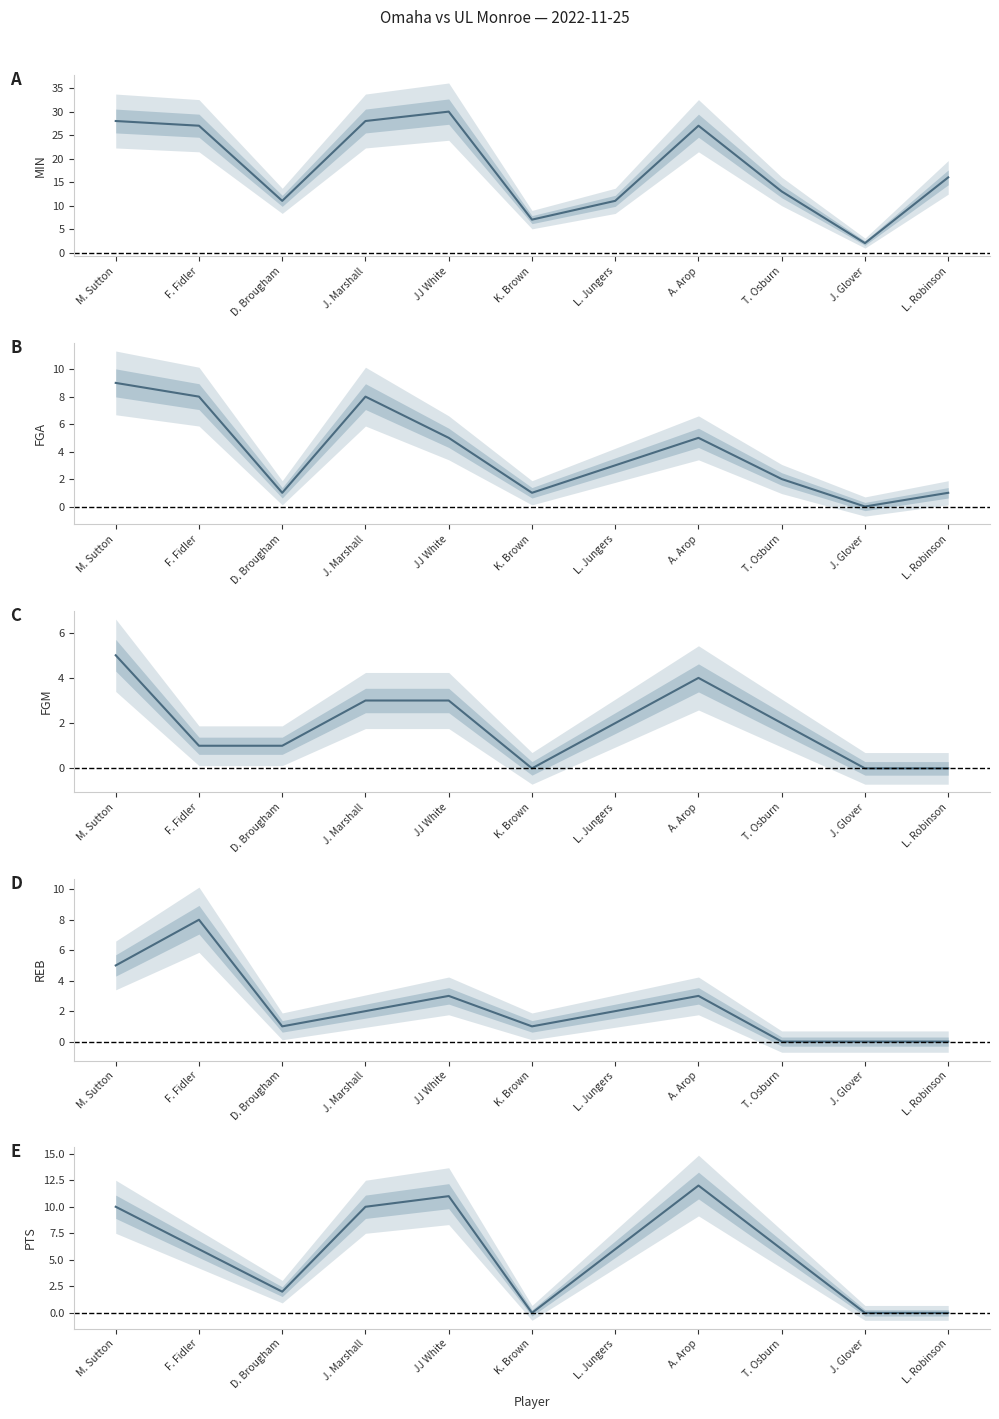

Where is the first local minimum for FGA?

D. Brougham